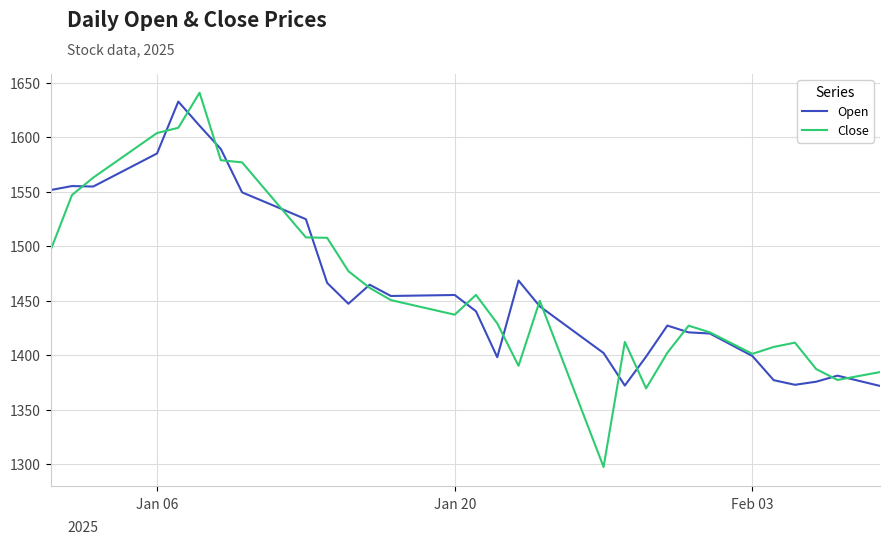

What is the maximum value shown in the chart?

1640.8